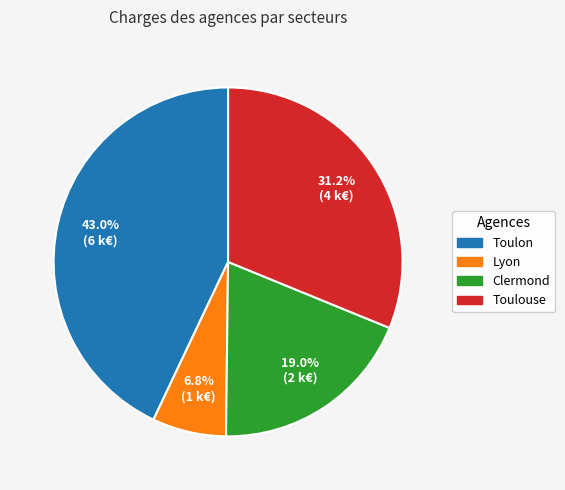

How many slices are in this pie chart?

4